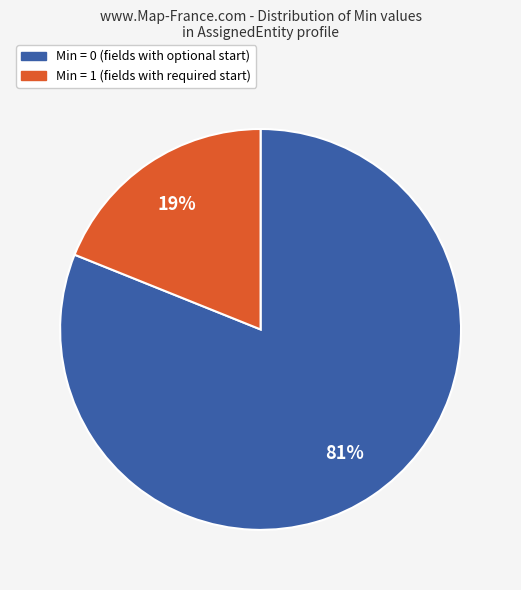

Is there a majority slice in this chart?

Yes